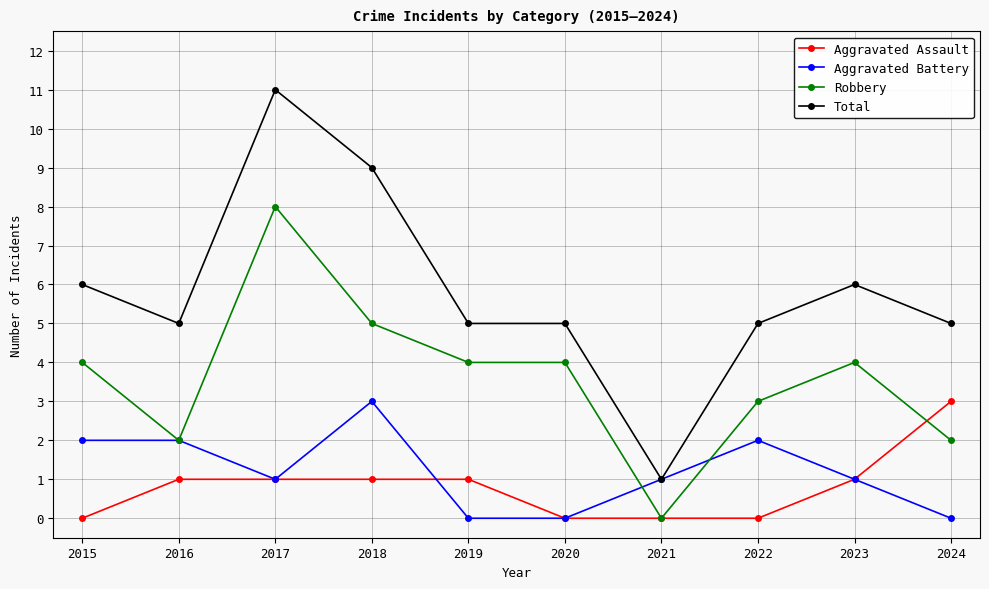

At which label does Aggravated Assault reach its peak?

2024